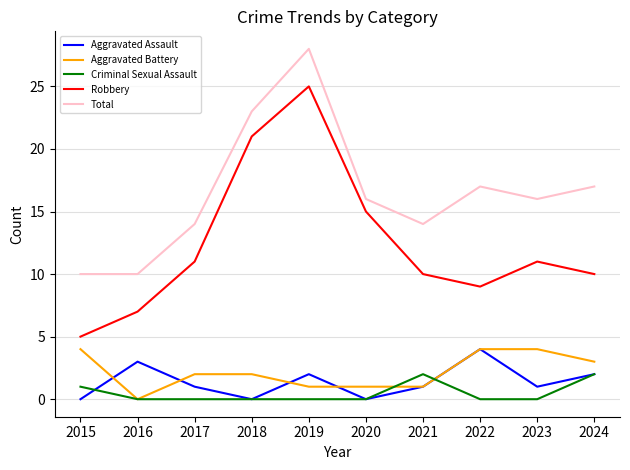

Which series has the largest range (max minus min)?

Robbery